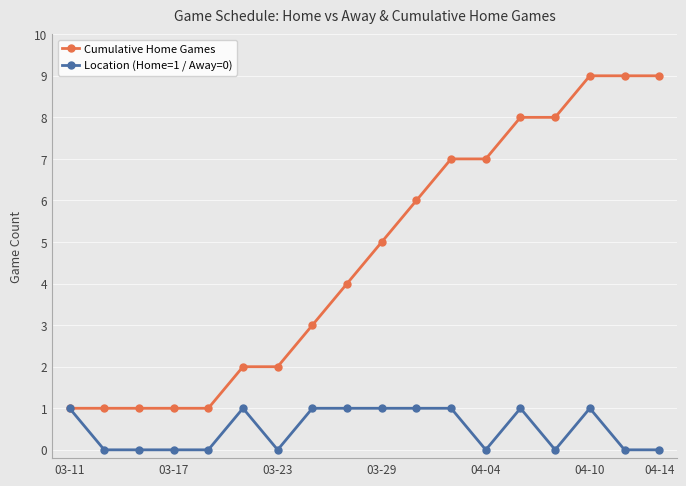

How many categories are shown in the chart?

18